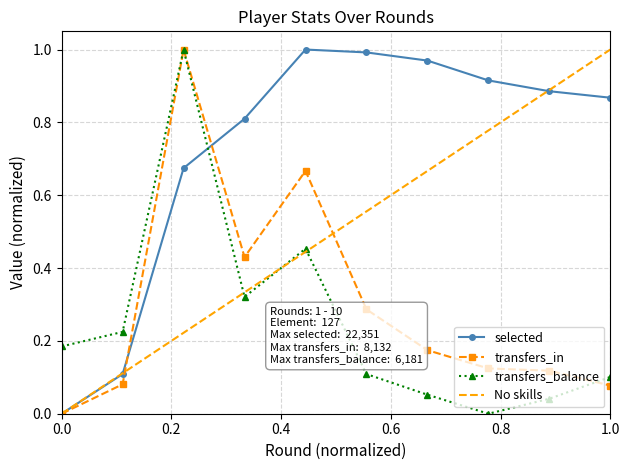

Which series has the largest total across all categories?

selected